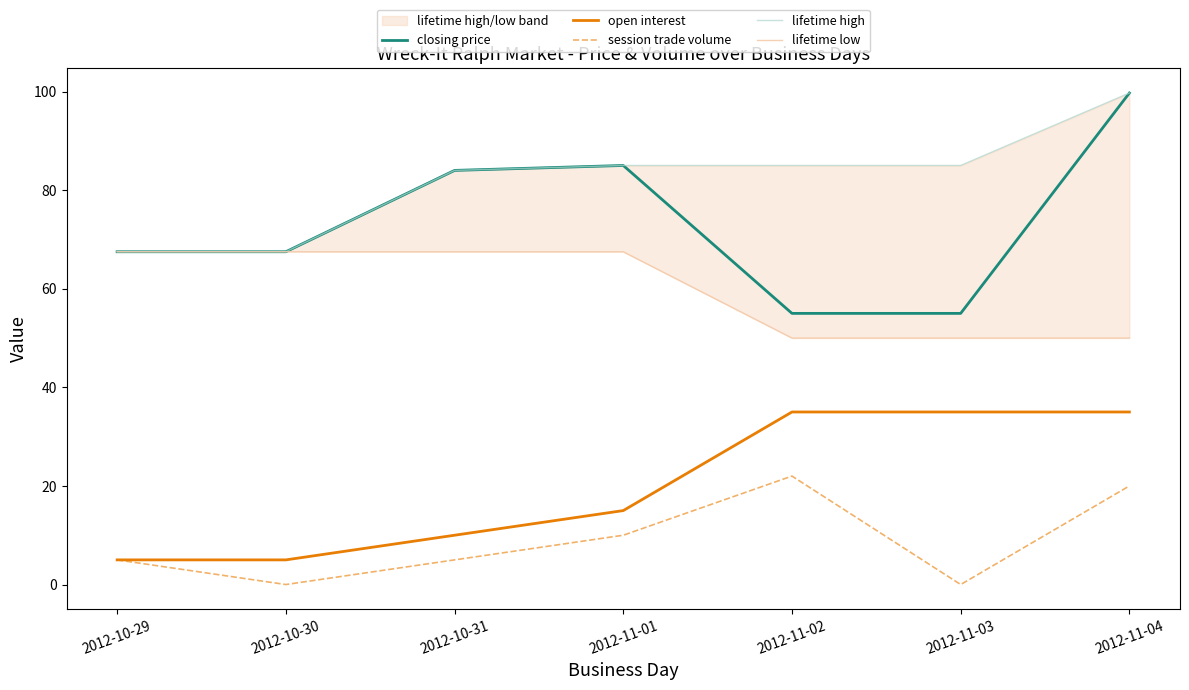

Reading right to left, transcribe all the data shown in this chart.

closing price: 2012-11-04=99.7	2012-11-03=55.0	2012-11-02=55.0	2012-11-01=85.0	2012-10-31=84.0	2012-10-30=67.5	2012-10-29=67.5
open interest: 2012-11-04=35.0	2012-11-03=35.0	2012-11-02=35.0	2012-11-01=15.0	2012-10-31=10.0	2012-10-30=5.0	2012-10-29=5.0
session trade volume: 2012-11-04=20.0	2012-11-03=0.0	2012-11-02=22.0	2012-11-01=10.0	2012-10-31=5.0	2012-10-30=0.0	2012-10-29=5.0
lifetime high: 2012-11-04=99.7	2012-11-03=85.0	2012-11-02=85.0	2012-11-01=85.0	2012-10-31=84.0	2012-10-30=67.5	2012-10-29=67.5
lifetime low: 2012-11-04=50.0	2012-11-03=50.0	2012-11-02=50.0	2012-11-01=67.5	2012-10-31=67.5	2012-10-30=67.5	2012-10-29=67.5